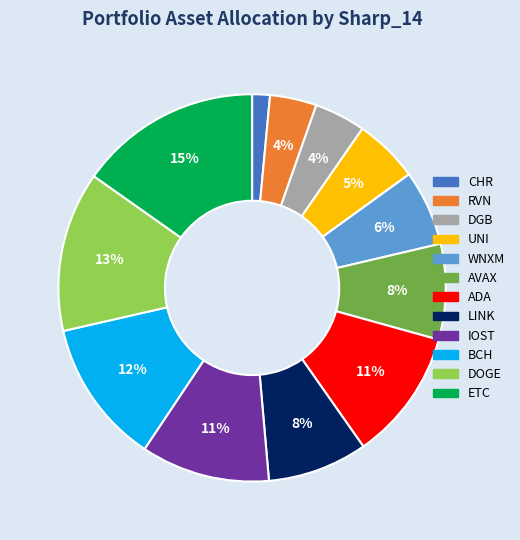

True or false: UNI accounts for 11% of the total.

False